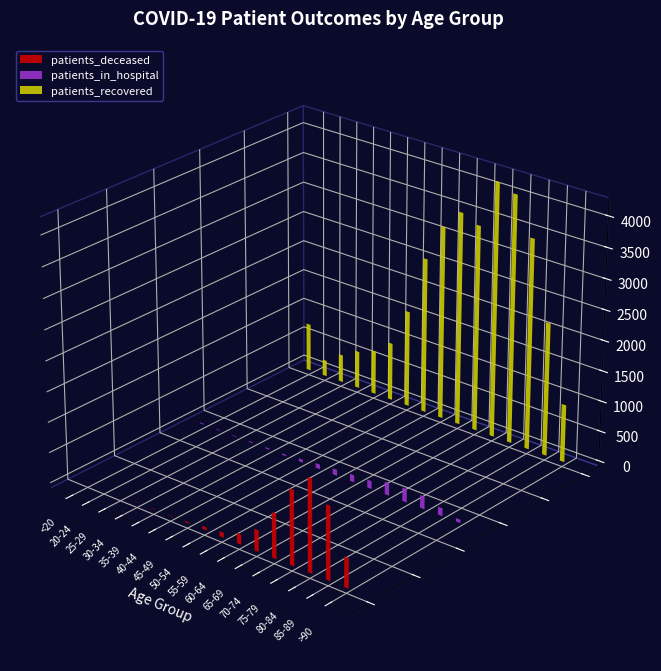

Reading right to left, extract all data points from this chart.

patients_recovered: 950	2197	3470	4086	4195	3403	3523	3201	2579	1600	965	731	624	463	268	797
patients_in_hospital: 56	130	208	222	208	131	116	99	77	48	24	22	18	11	10	16
patients_deceased: 487	1195	1512	1222	732	350	167	81	55	20	8	8	4	2	0	4